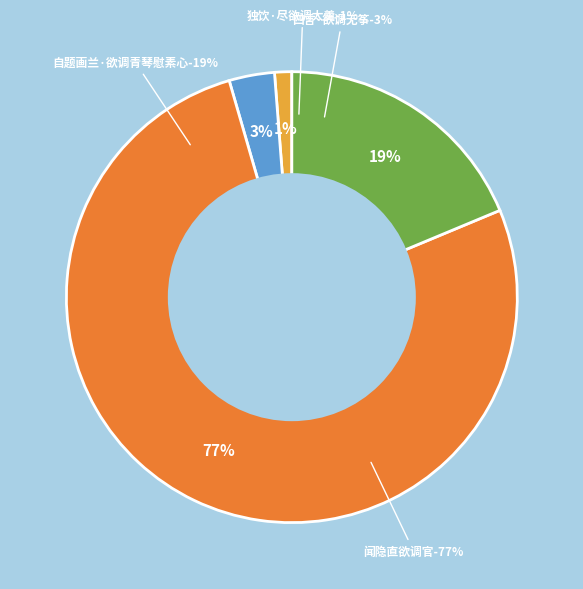

What is the ratio of the value at 四言·欲调无筝 to the value at 独饮·尽欲调太羹?

2.6